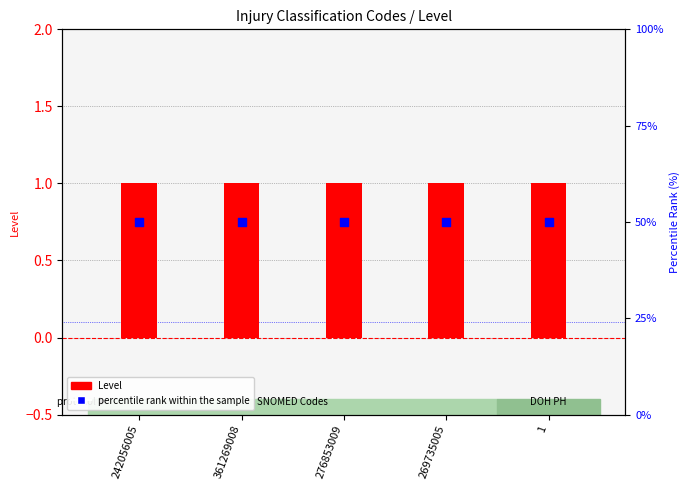

Which series has the largest total across all categories?

percentile rank within the sample